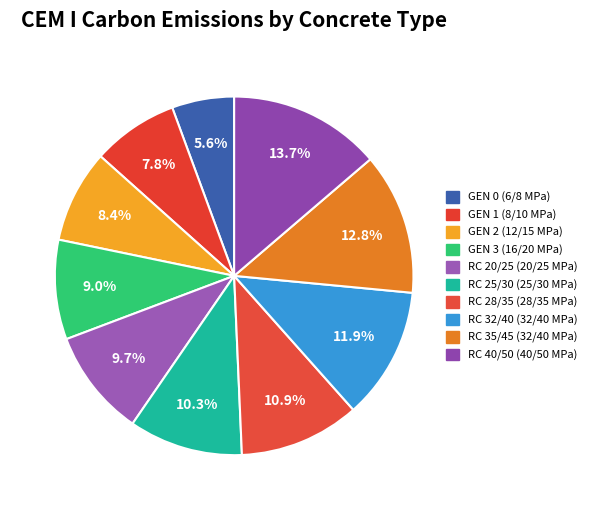

Is GEN 1 (8/10 MPa) the majority of the pie?

No